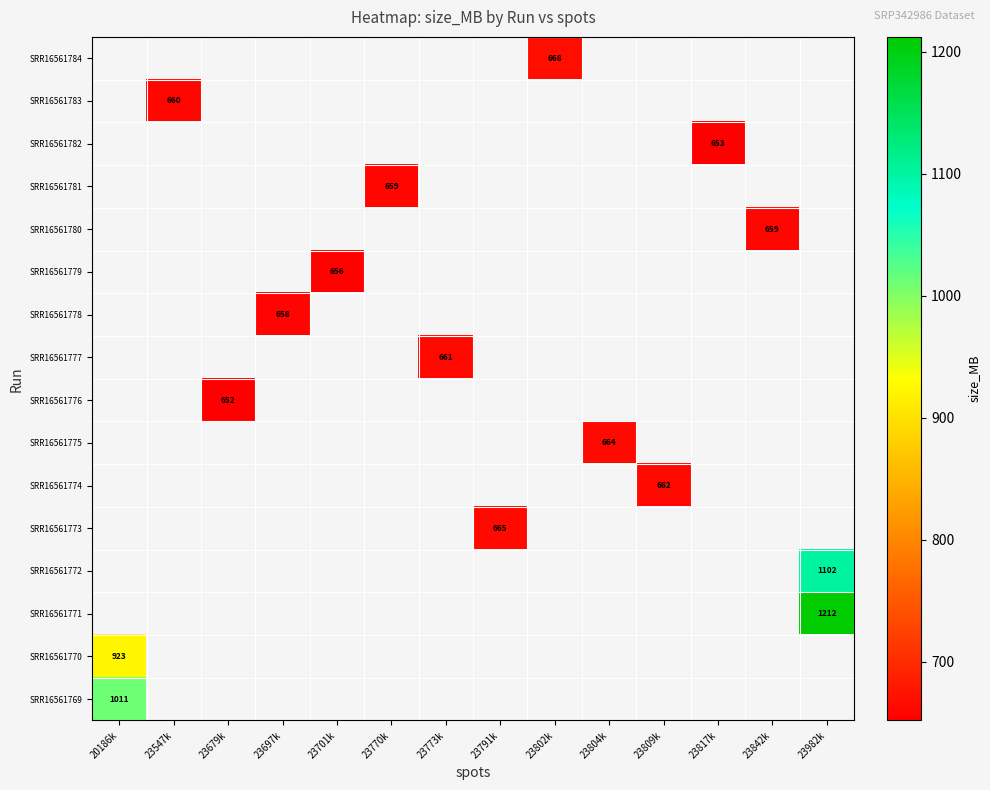

How many series are shown in this chart?

16